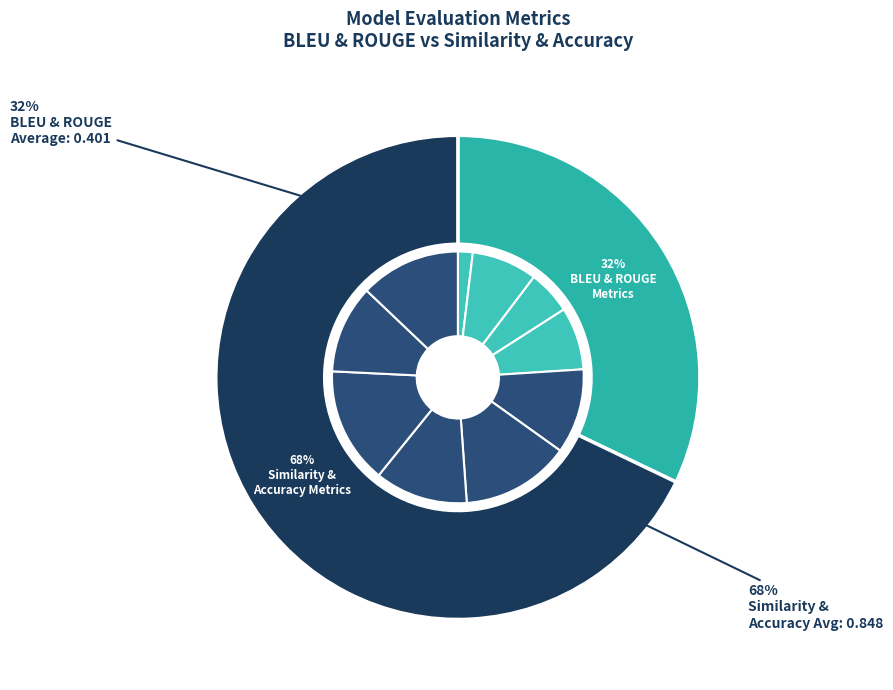

Do json_accuracy and average_similarity together represent more than half of the pie?

No